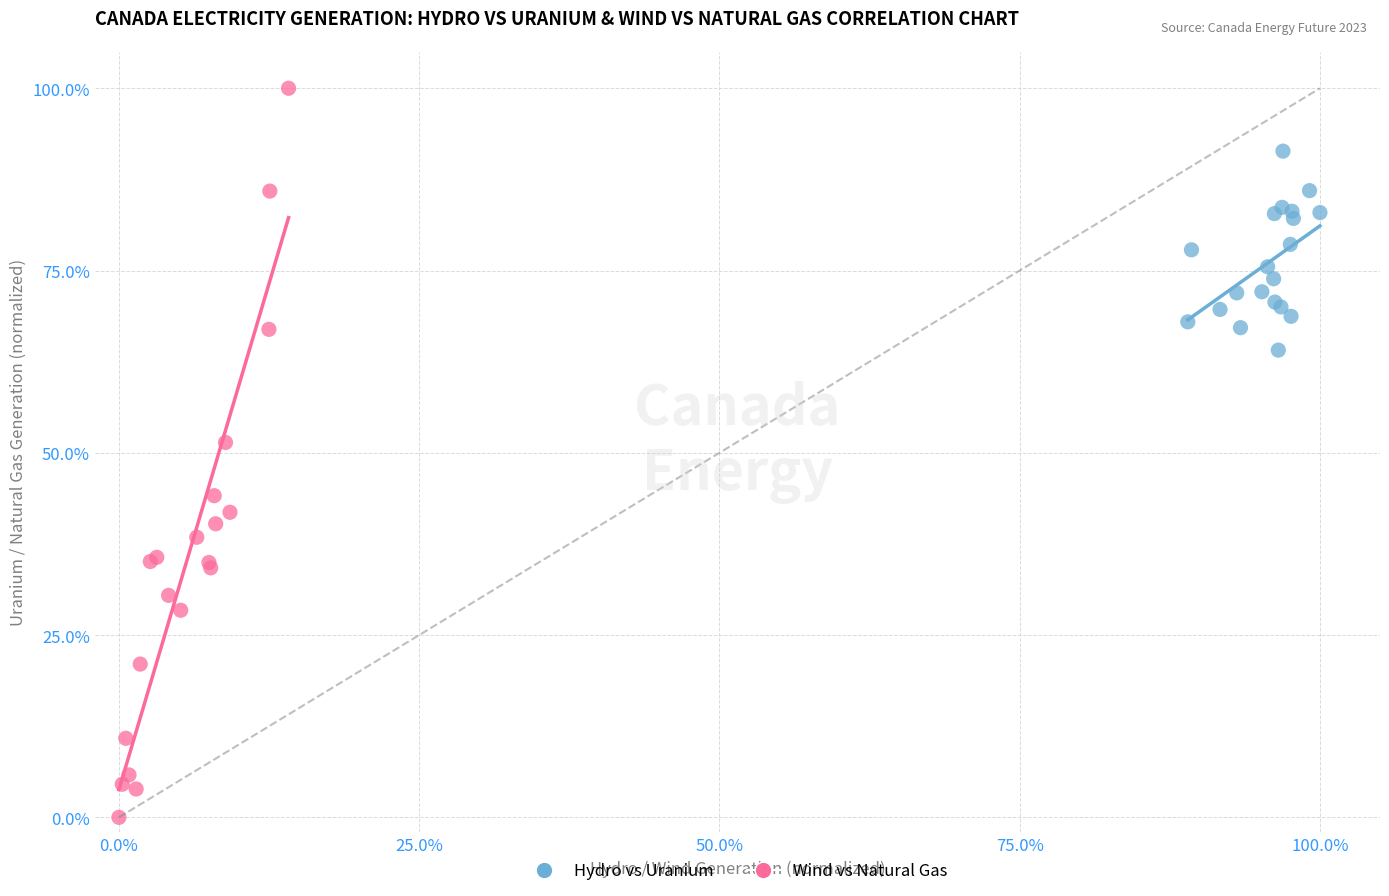

Which series contains the lowest Y value?

Wind vs Natural Gas